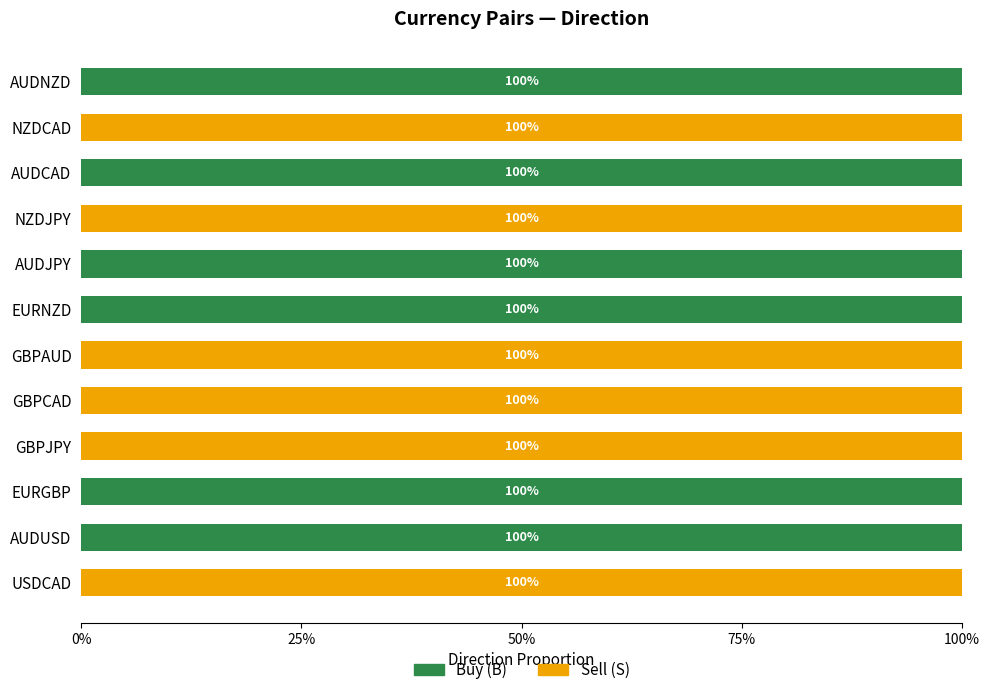

What is the maximum value for Buy (B)?

100